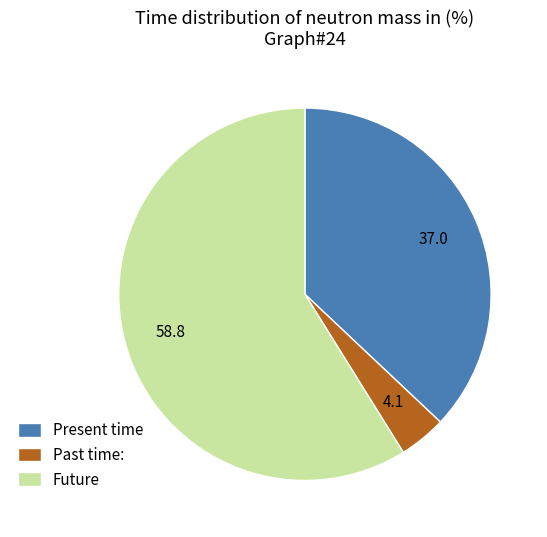

Does any single category account for the majority?

Yes